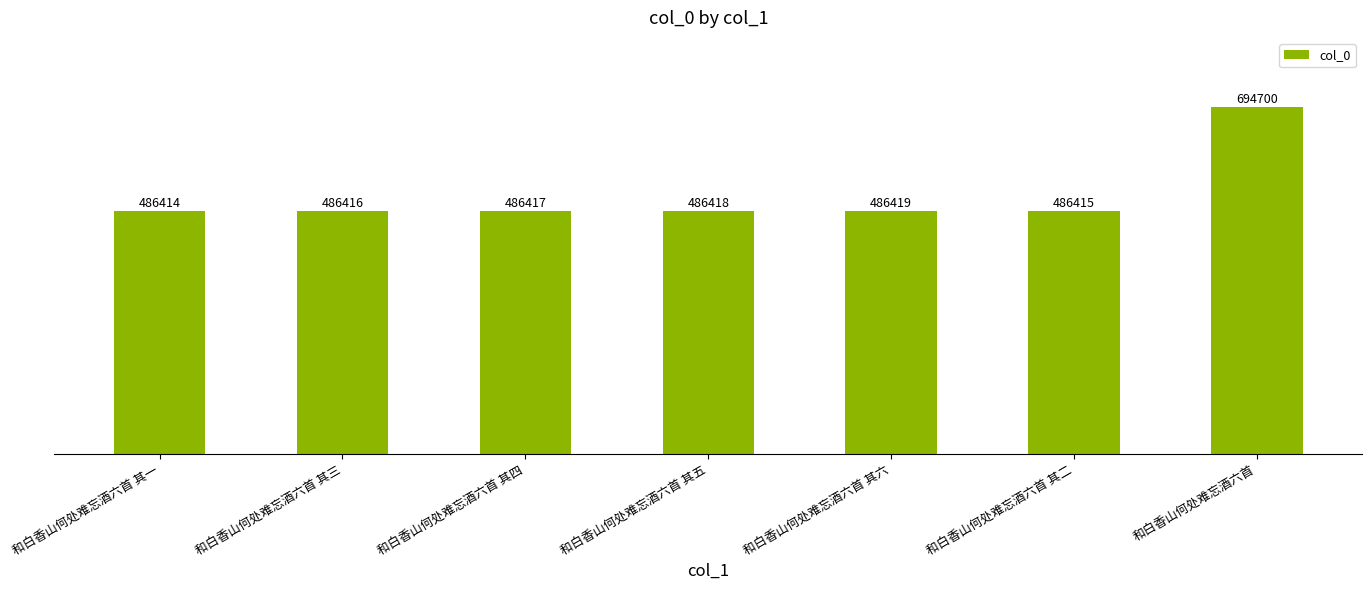

What is the minimum value shown in the chart?

486414